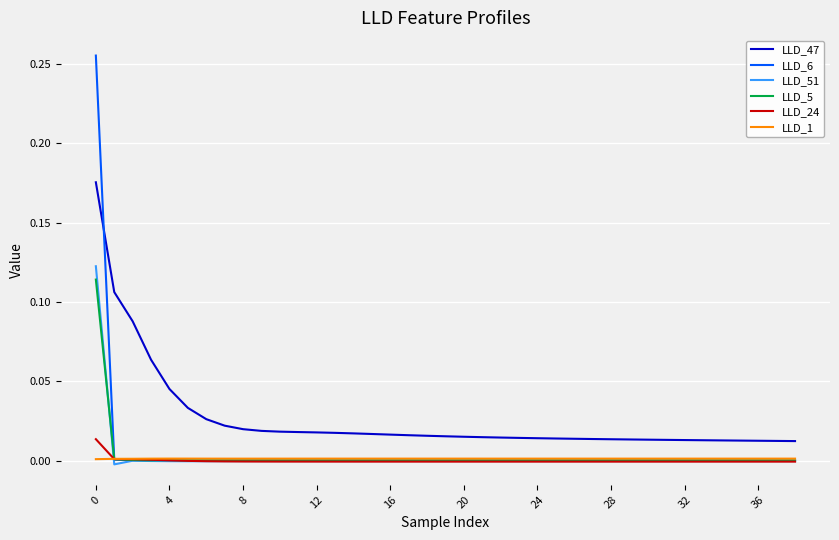

What are all the series names shown in the legend?

LLD_47, LLD_6, LLD_51, LLD_5, LLD_24, LLD_1